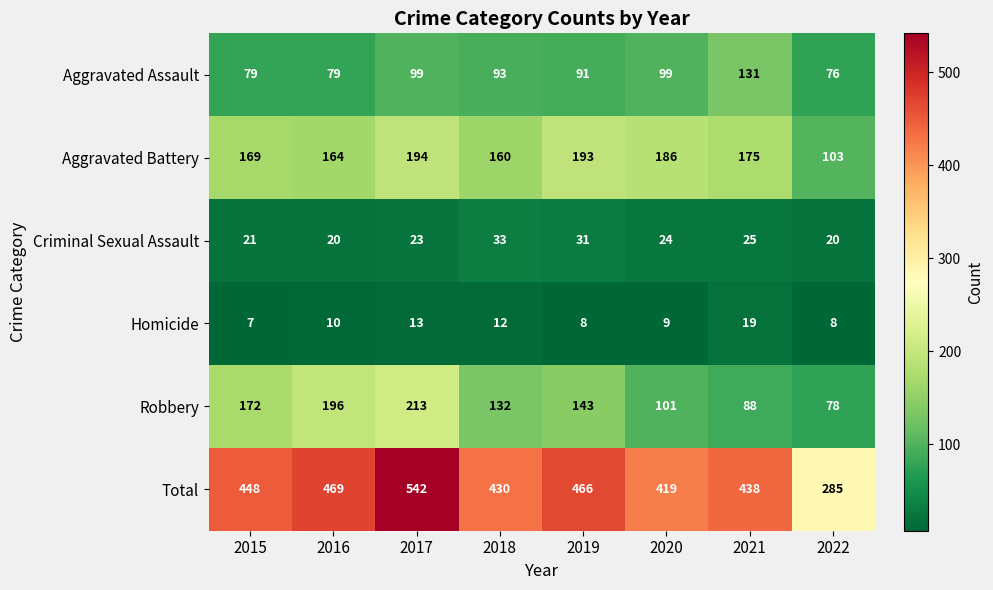

Where does the Aggravated Assault series first go above 93?

2017